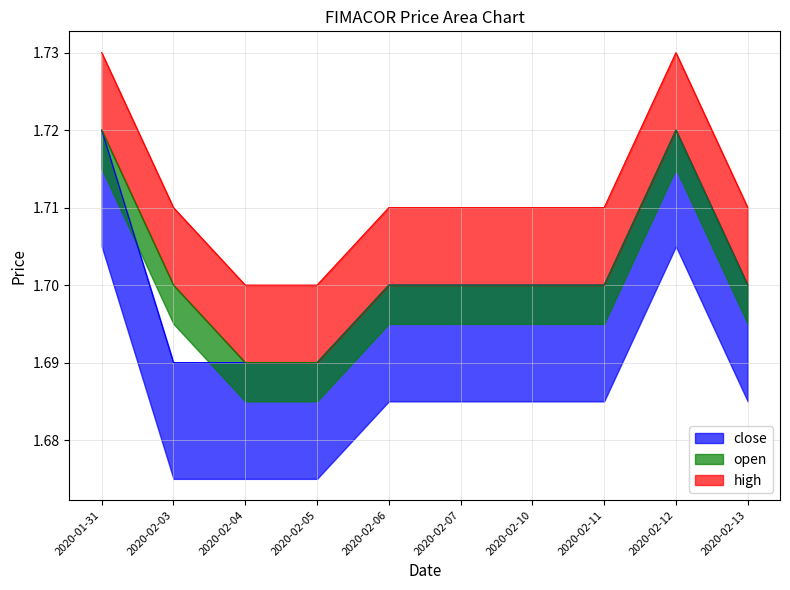

At which category does high reach its first local peak?

2020-02-12